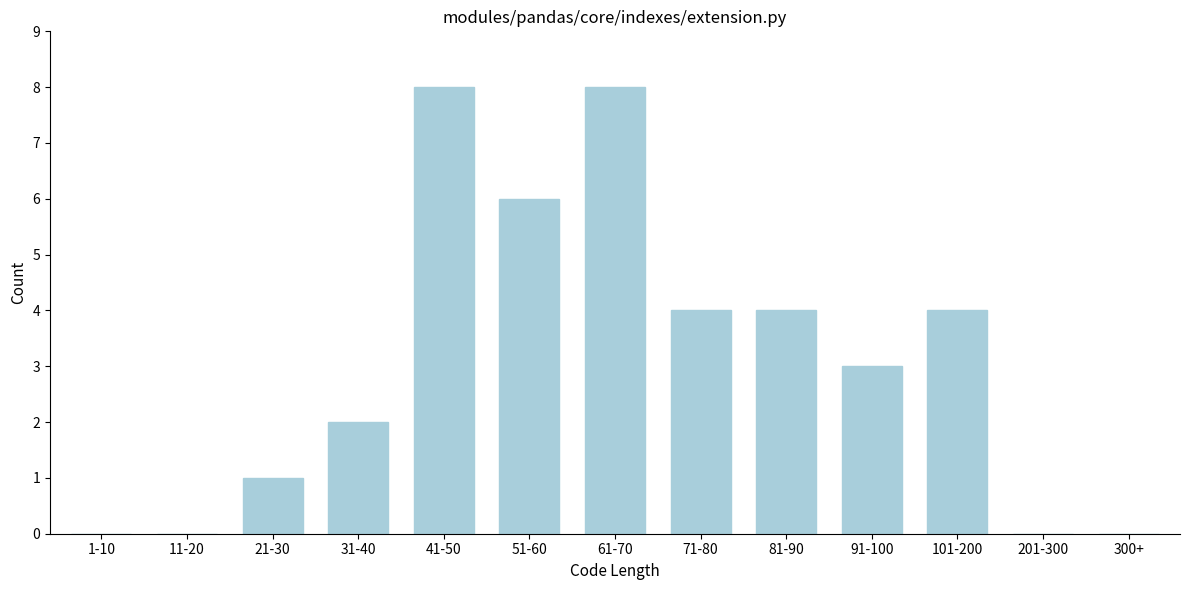

Reading right to left, what are all the values shown in this chart?

300+=0	201-300=0	101-200=4	91-100=3	81-90=4	71-80=4	61-70=8	51-60=6	41-50=8	31-40=2	21-30=1	11-20=0	1-10=0